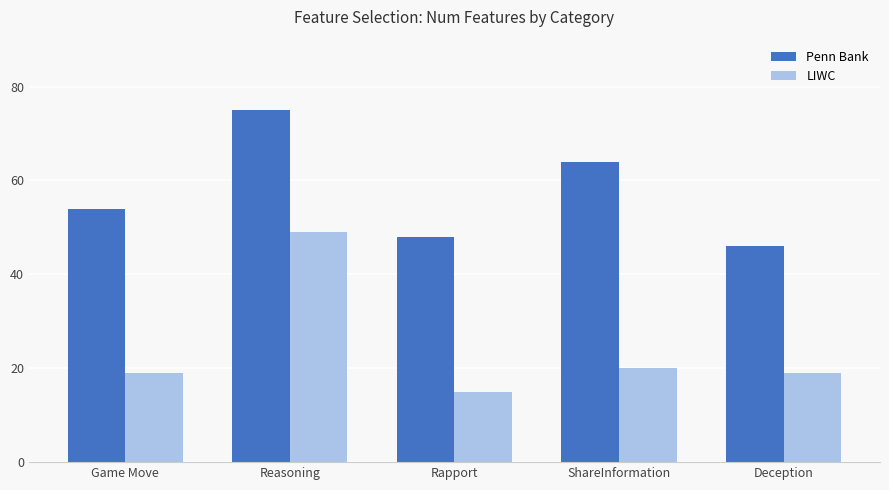

What is the total value across all series at Rapport?

63